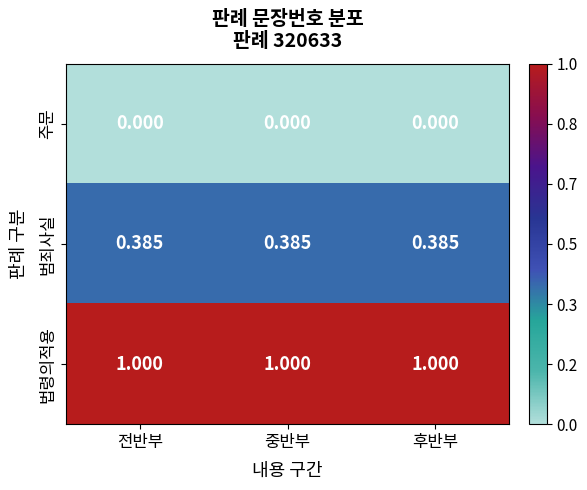

Which series has the largest total across all categories?

법령의적용